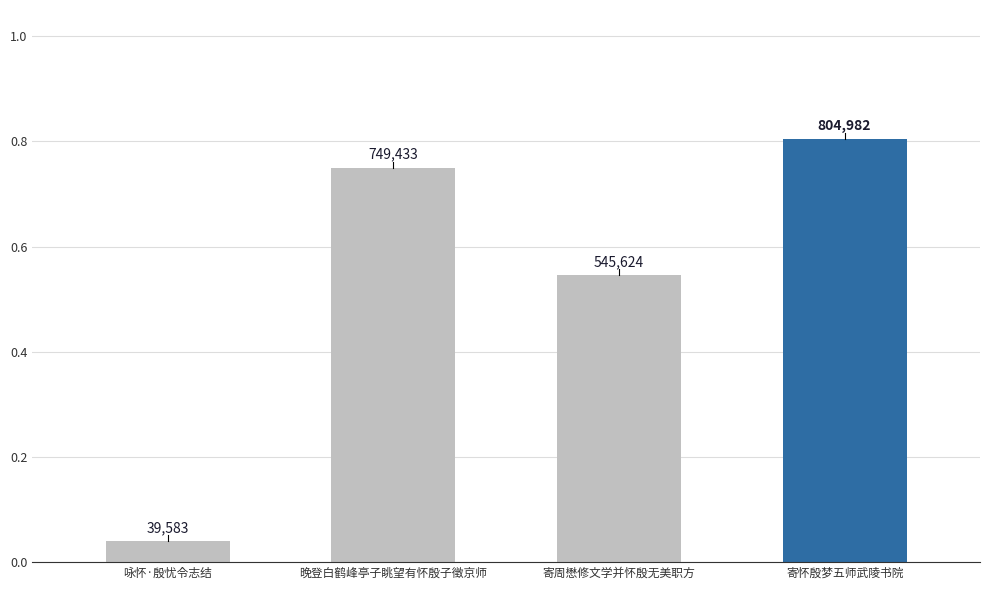

The value at 寄周懋修文学并怀殷无美职方 is 545624. True or false?

True